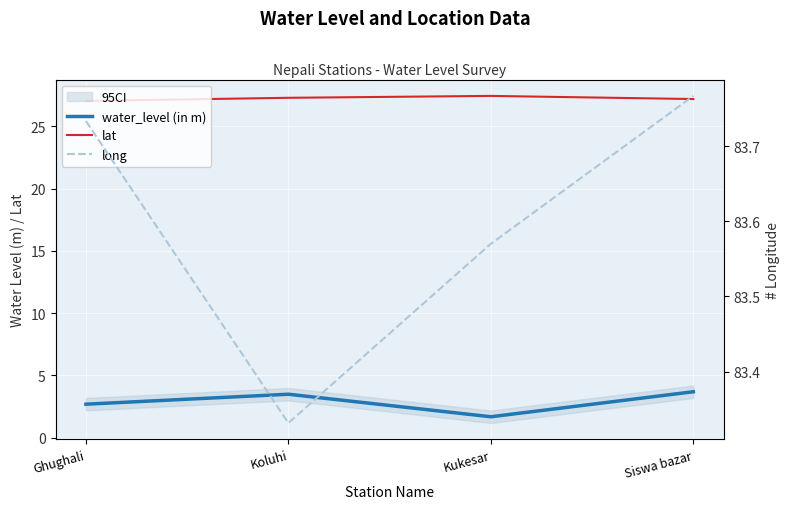

Reading left to right, list all the values displayed in this chart.

water_level (in m): 2.7	3.5	1.7	3.7
lat: 27.1	27.3	27.5	27.2
long: 83.7	83.3	83.6	83.8